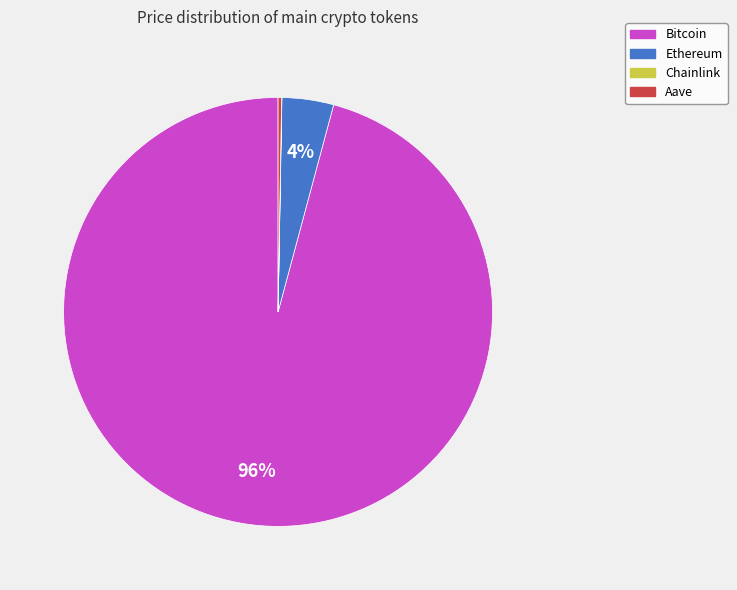

Between Bitcoin and Ethereum, which is larger?

Bitcoin